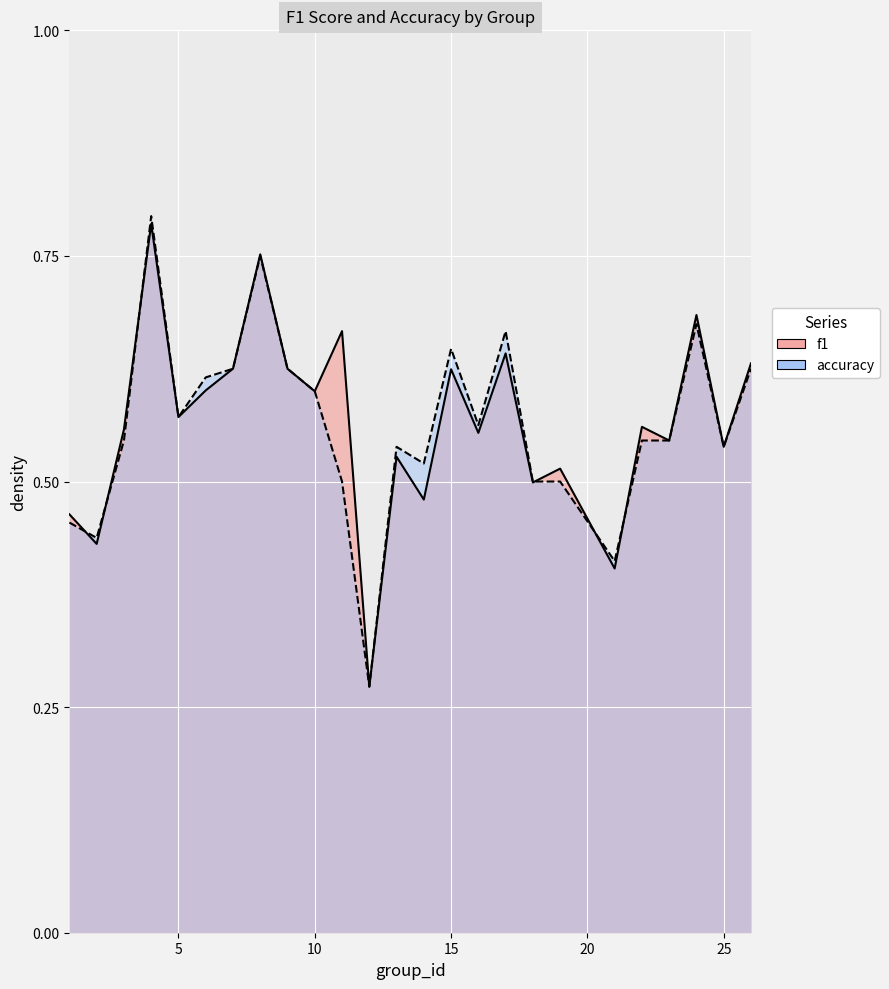

What is the difference between the maximum and minimum values in the f1 series?

0.5